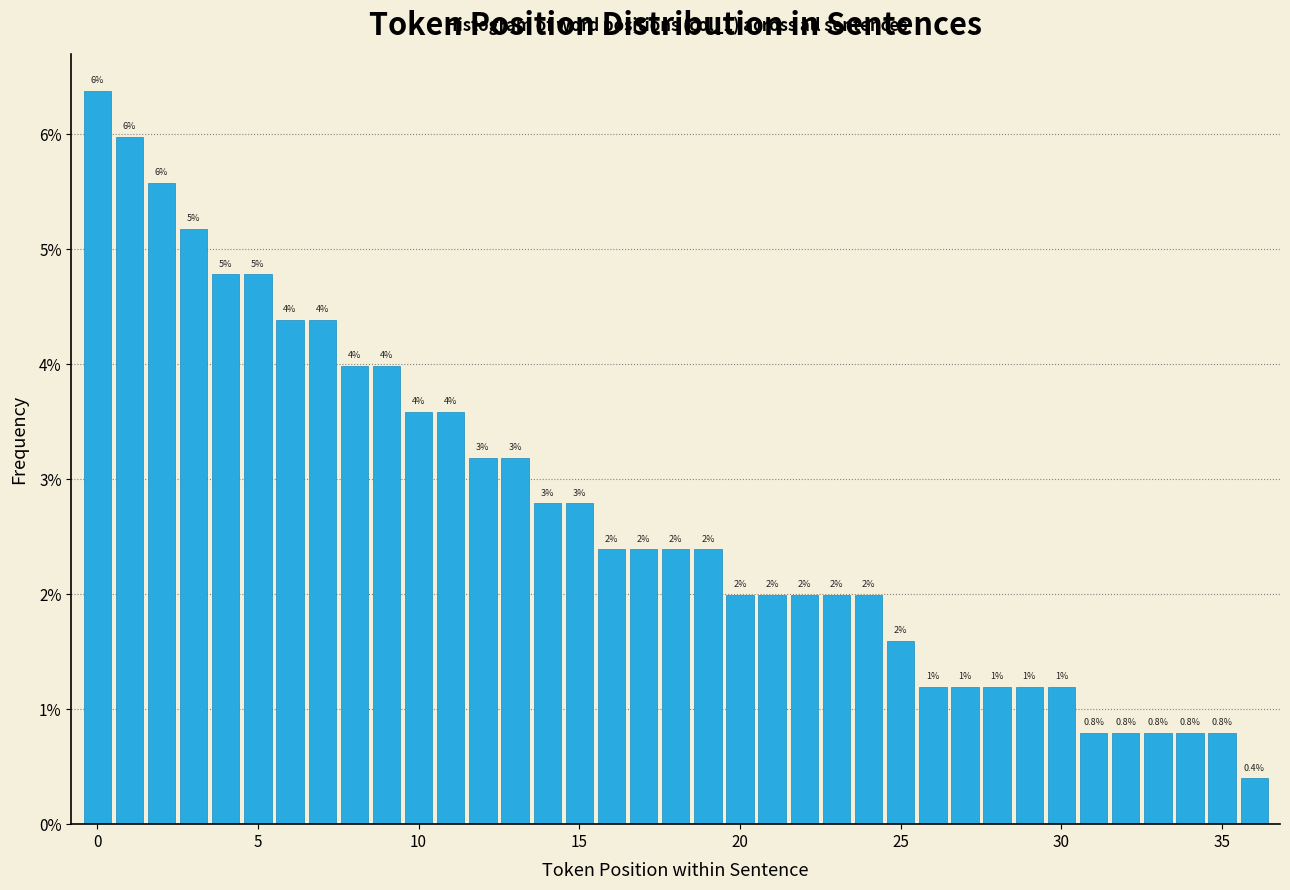

Around what value on the x-axis is the tallest bar? Give the approximate position of its centre, as read against the axis.

0.0